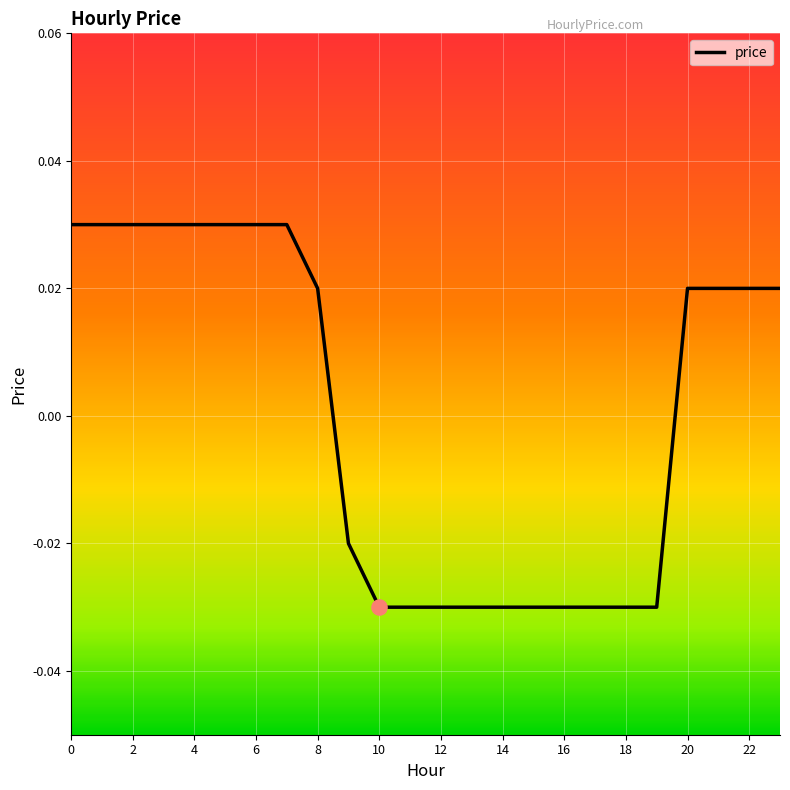

Is this an area chart (filled region under the line)?

No